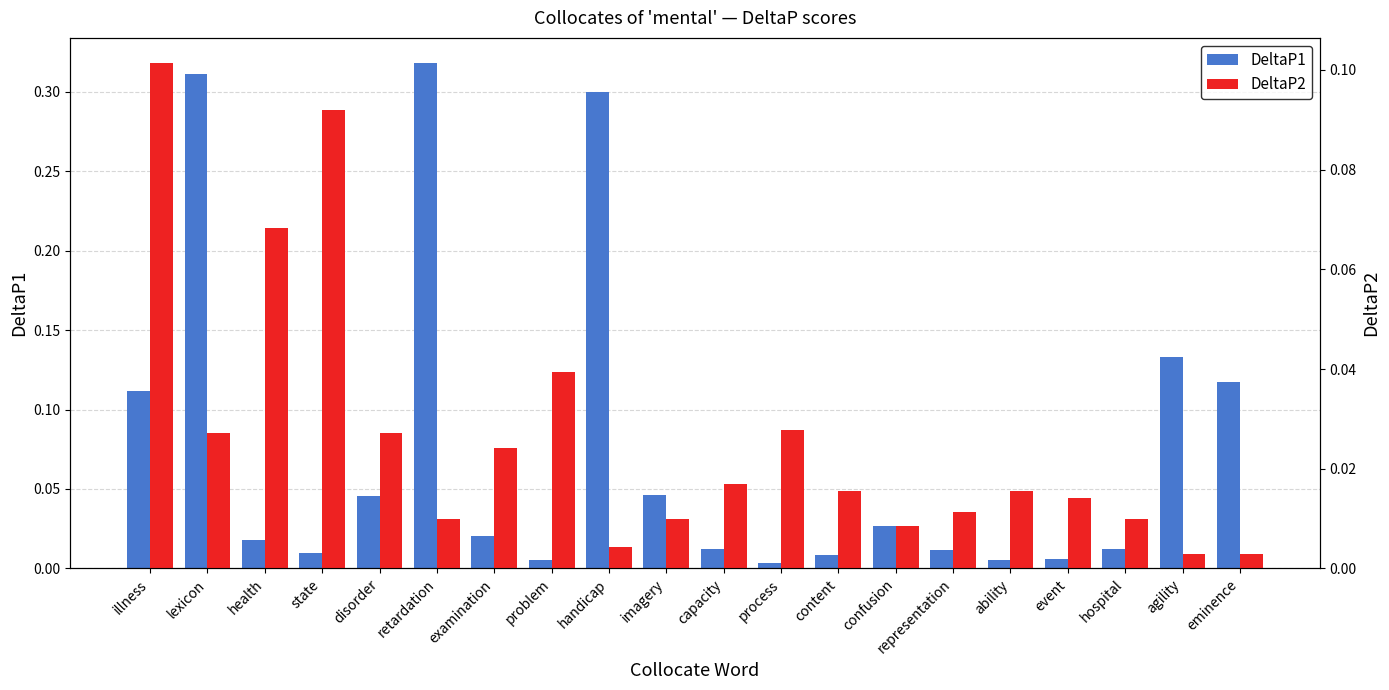

How many series are shown in this chart?

2